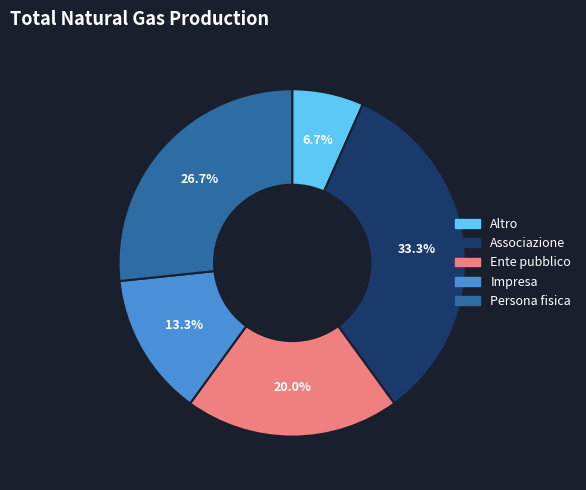

Between Associazione and Persona fisica, which is larger?

Associazione